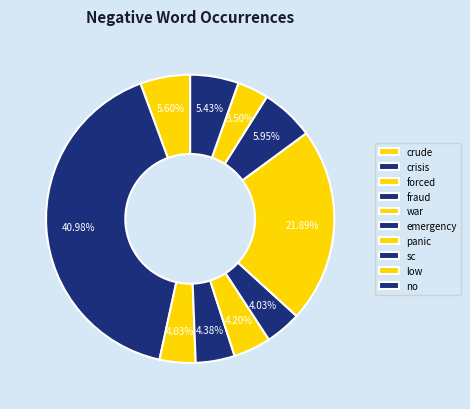

How many slices are in this pie chart?

10